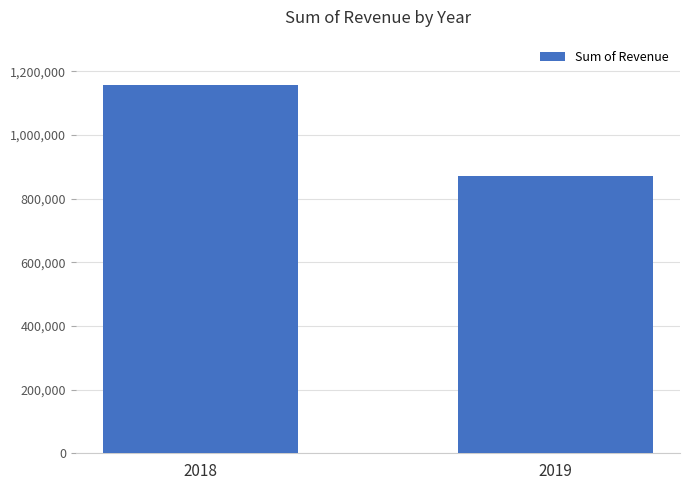

The value at 2018 is 1158151. True or false?

True